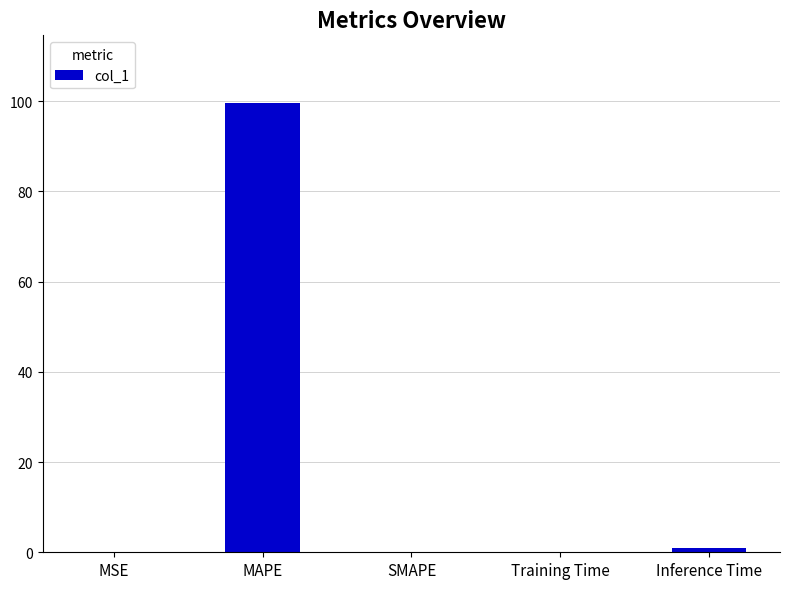

What is the maximum value shown in the chart?

99.6